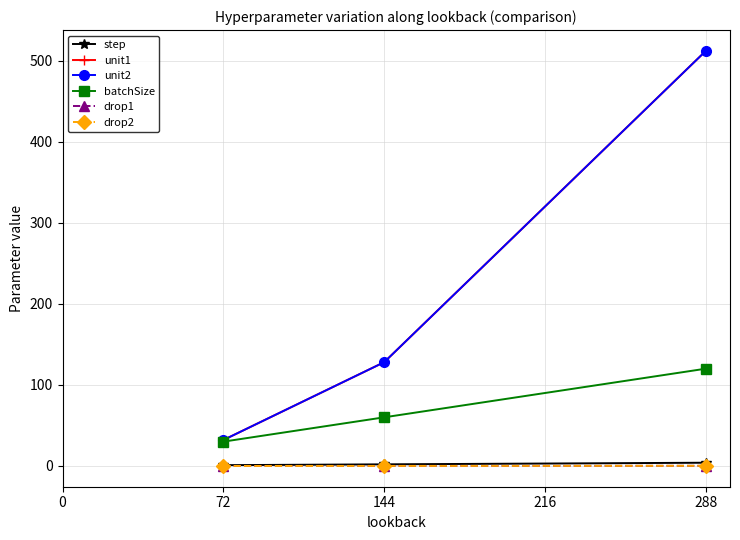

Reading right to left, list all the values displayed in this chart.

step: 4.0	2.0	1.0
unit1: 512.0	128.0	32.0
unit2: 512.0	128.0	32.0
batchSize: 120.0	60.0	30.0
drop1: 0.2	0.1	0.0
drop2: 0.2	0.1	0.0